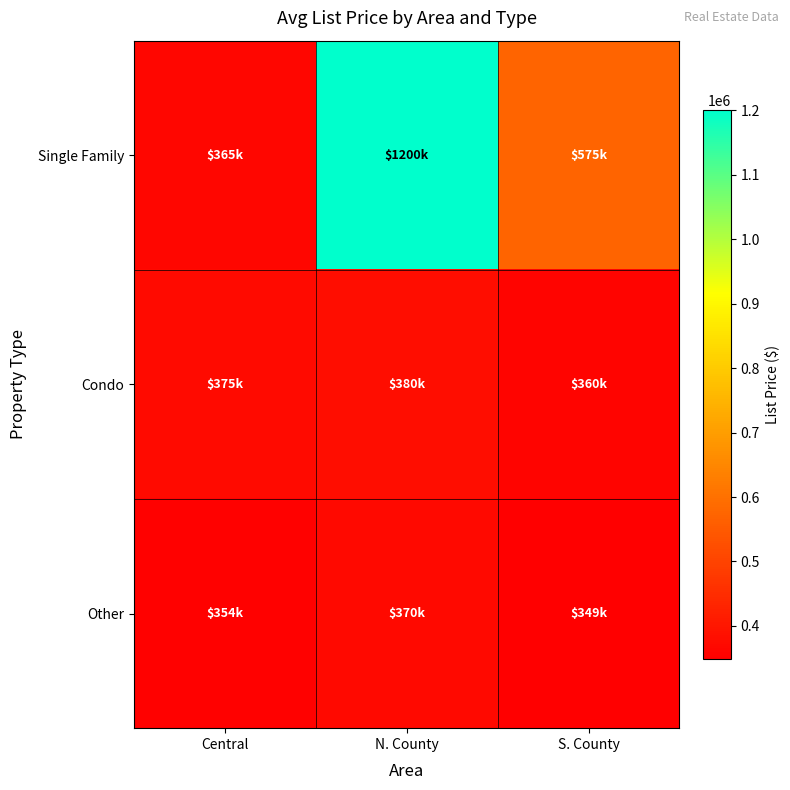

How many data points does each series have?

3